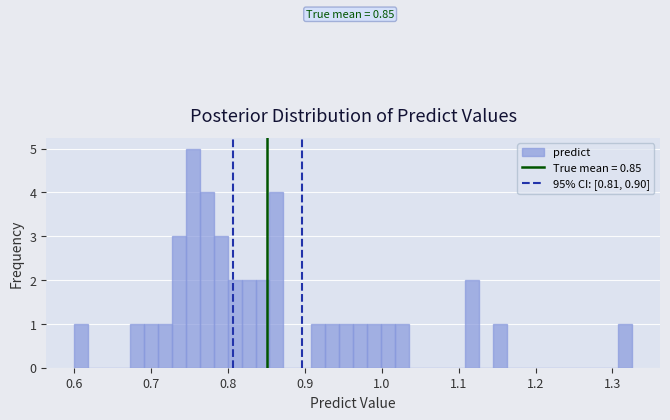

Read against the x-axis, roughly where is the centre of the tallest bar?

0.75